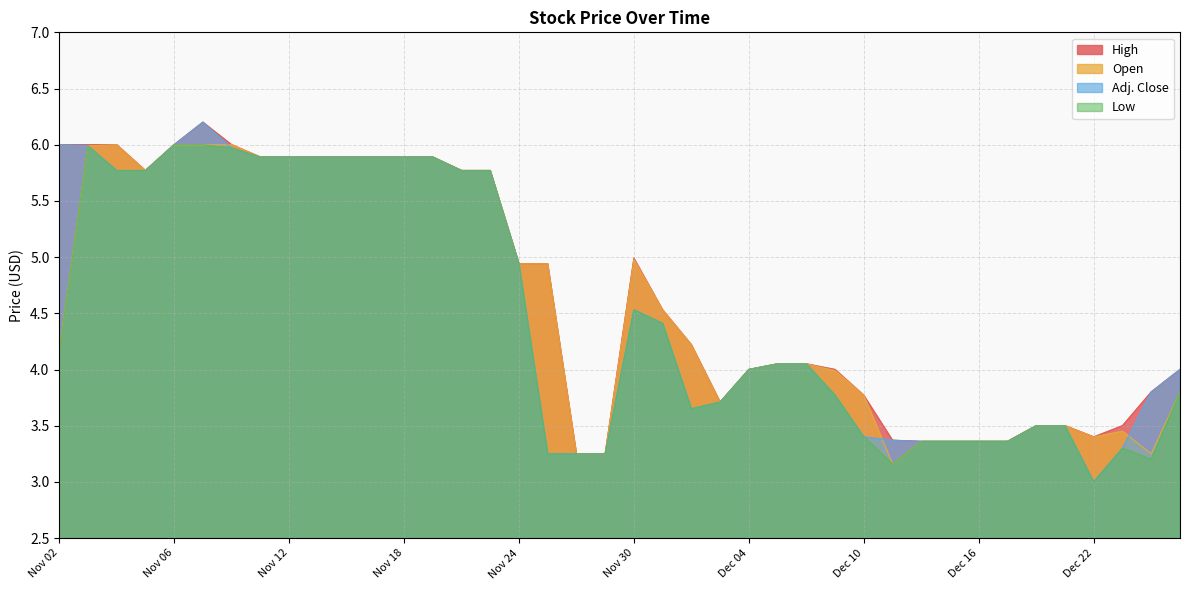

What is the label of the 27th point from the left?

Dec 08